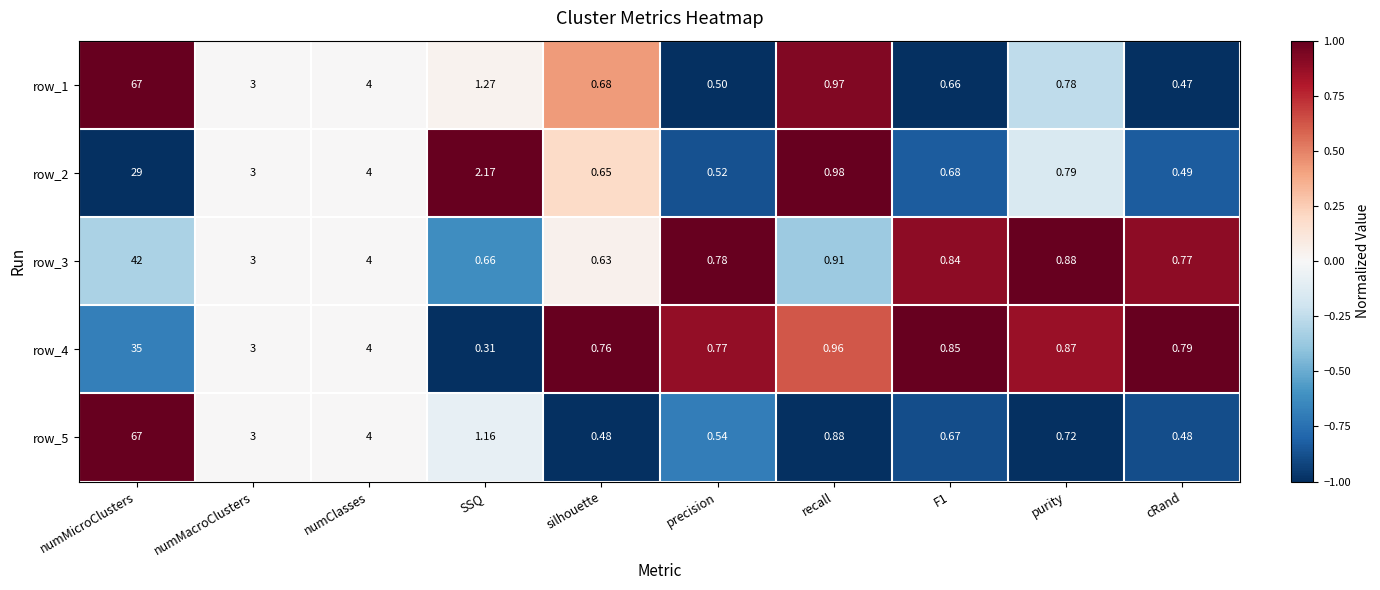

Which series has the largest range (max minus min)?

row_1